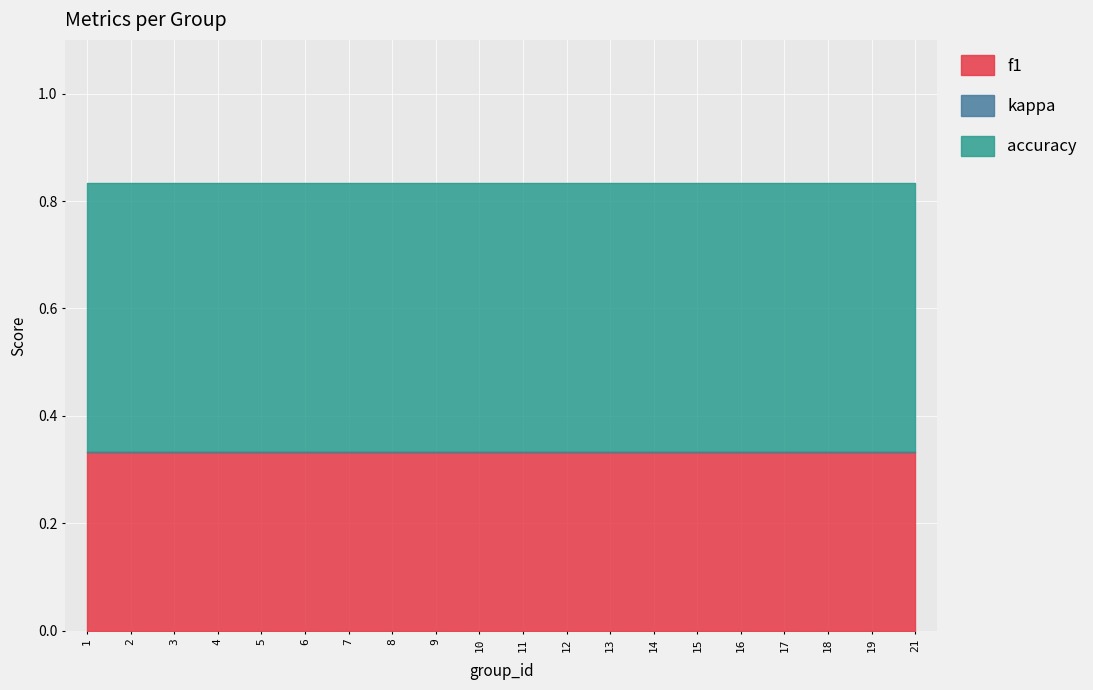

Rank the series by their maximum value, from highest to lowest.

accuracy, f1, kappa